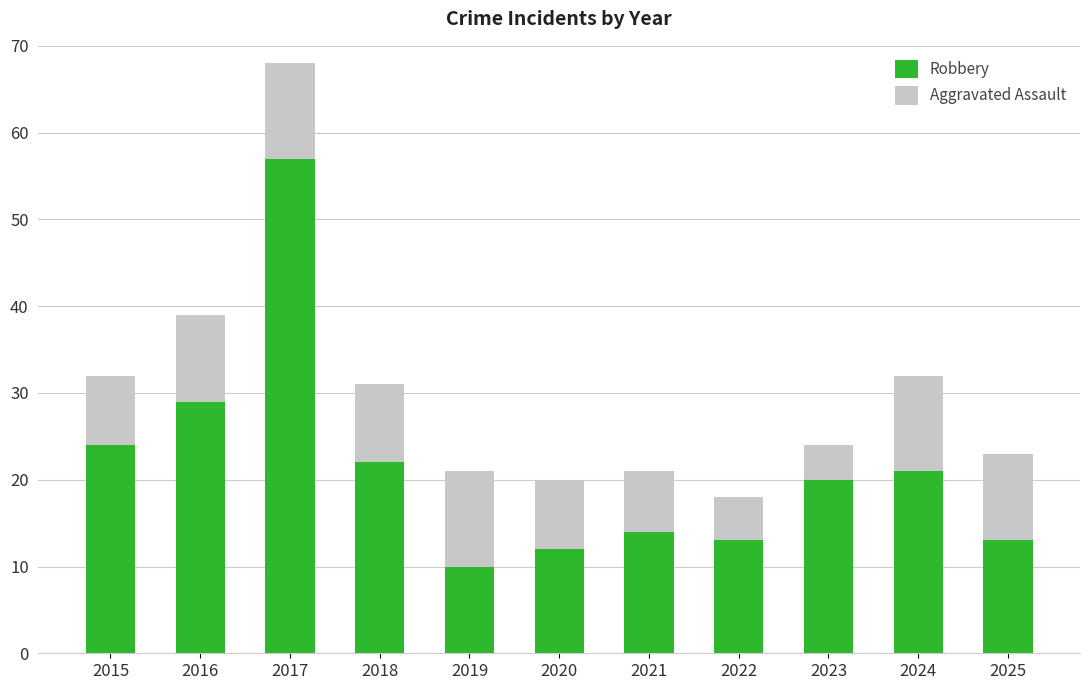

True or false: Robbery has a value of 6 at 2021.

False